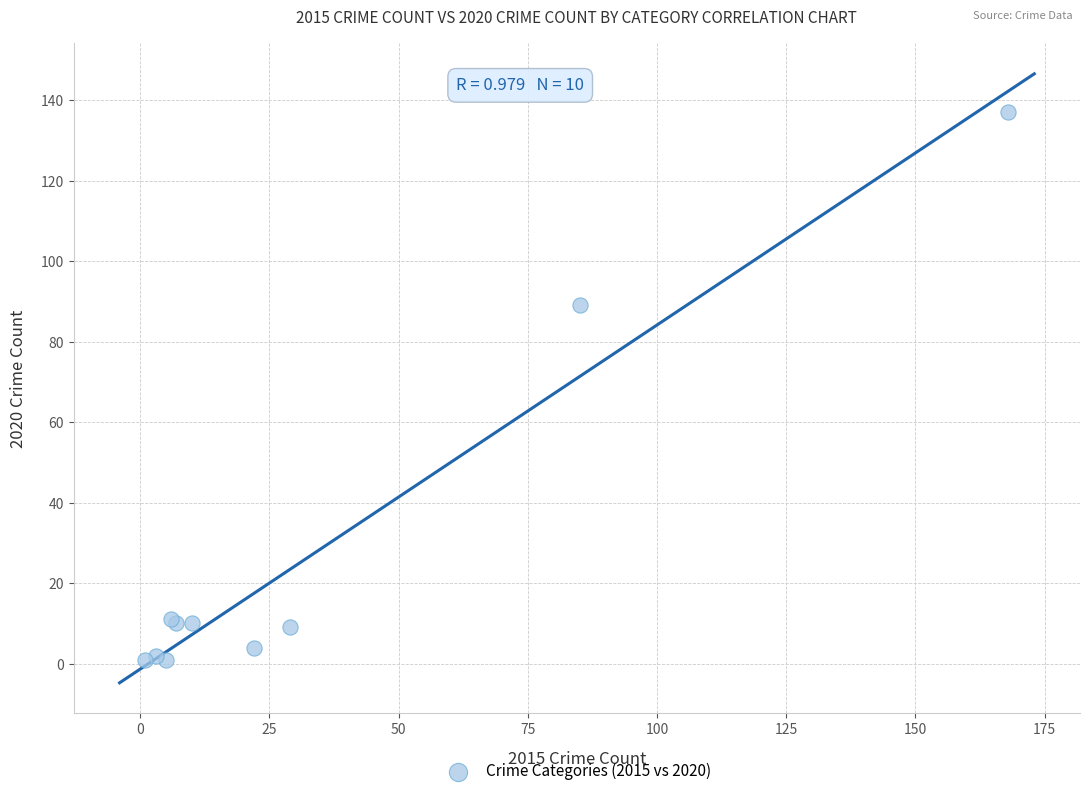

What Y value in the scatter plot is closest to 69?

89